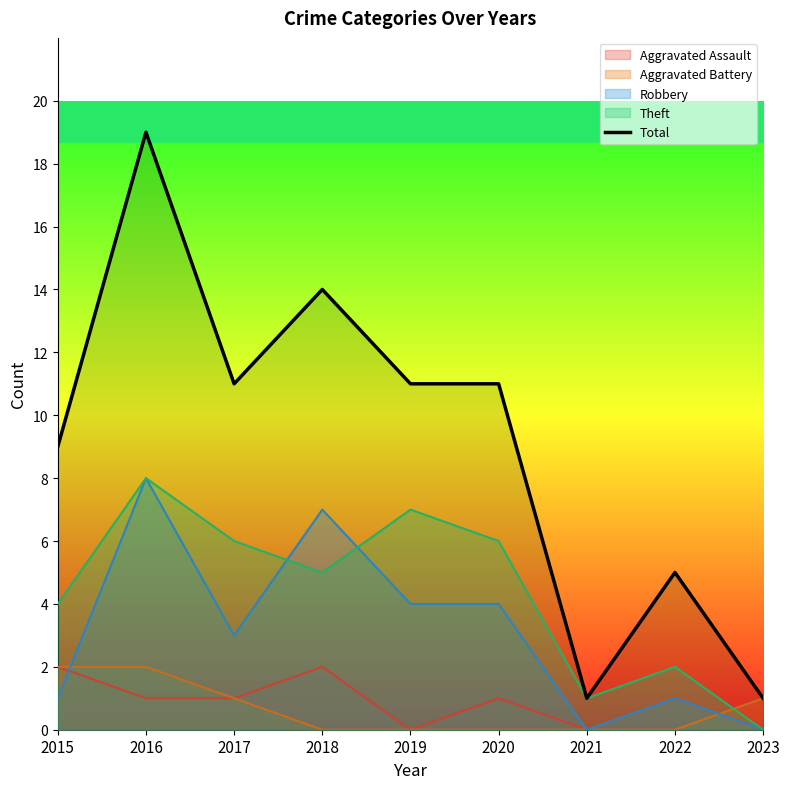

Reading right to left, transcribe all the data shown in this chart.

1	5	1	11	11	14	11	19	9